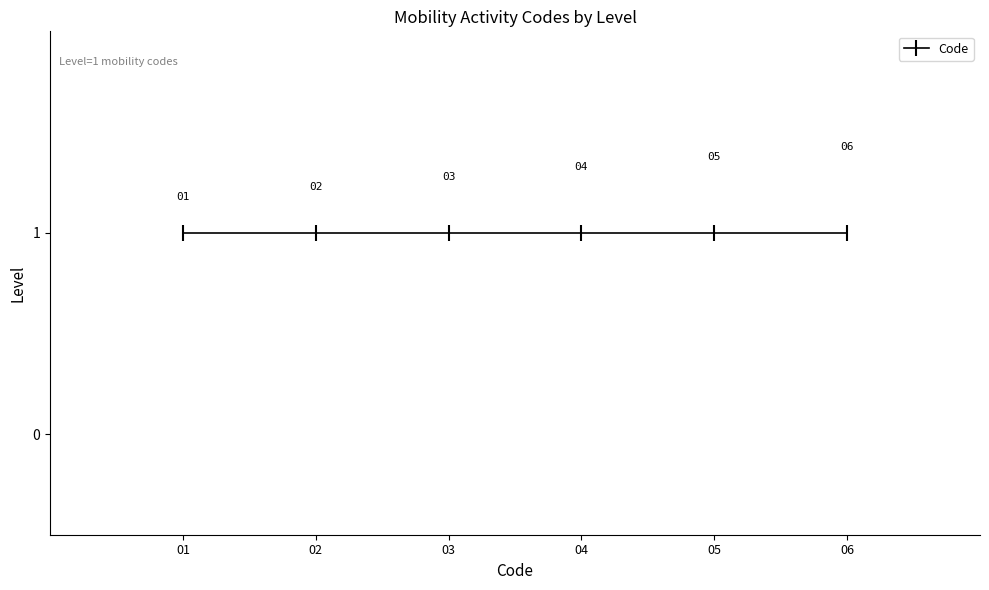

True or false: there are more than 2 points higher than both neighbors.

False